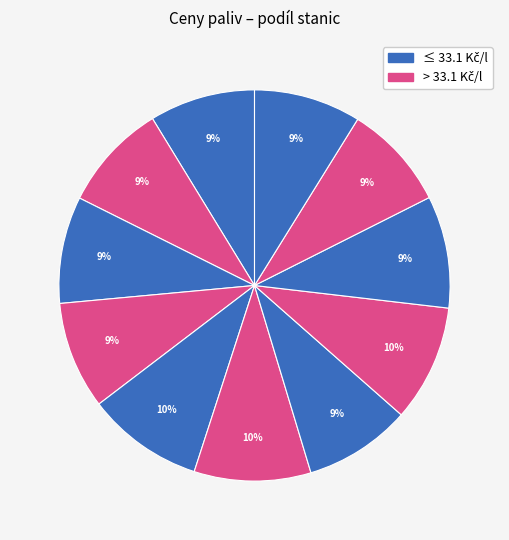

Count the number of slices in the pie.

11